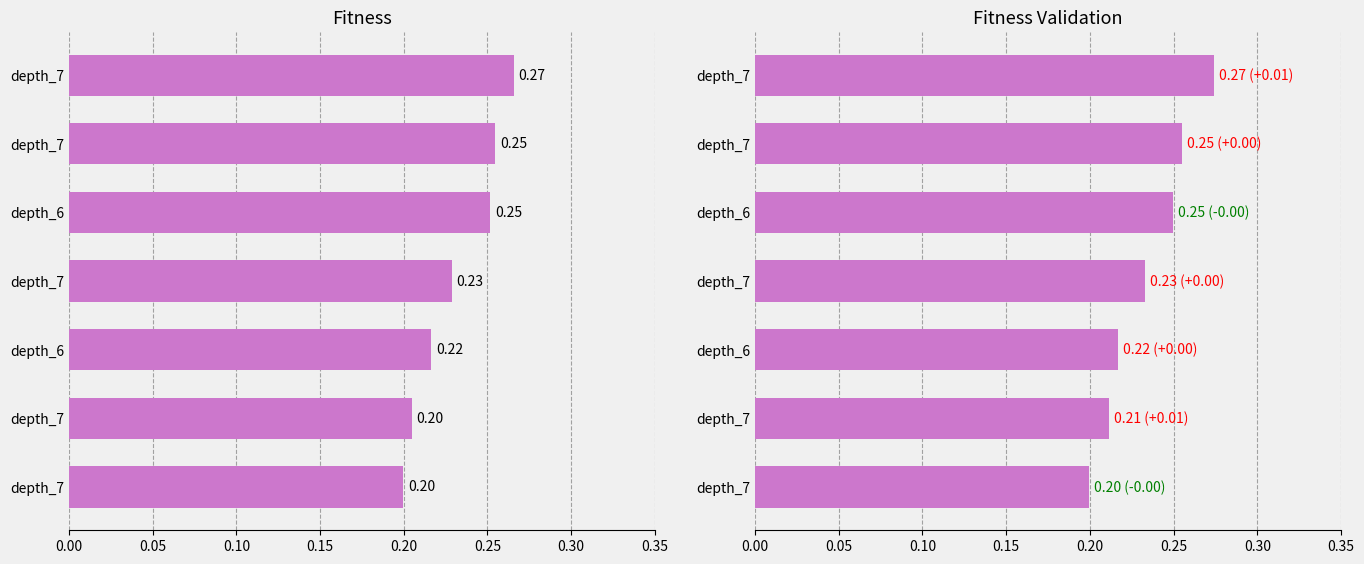

Which series has the largest total across all categories?

fitness_validation